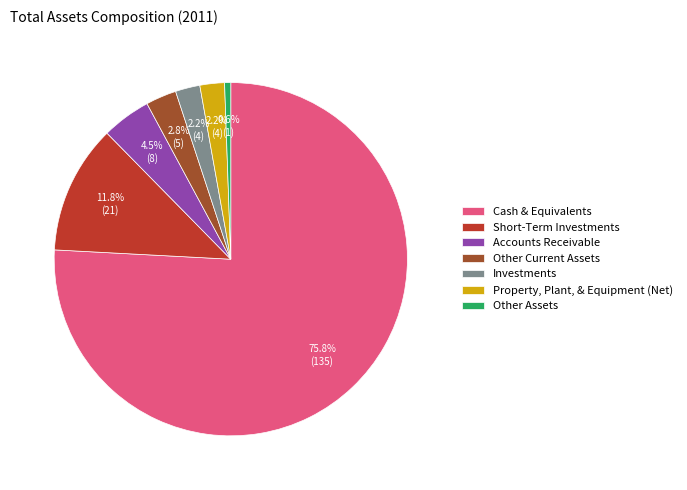

What is the smallest slice in the pie chart?

Other Assets